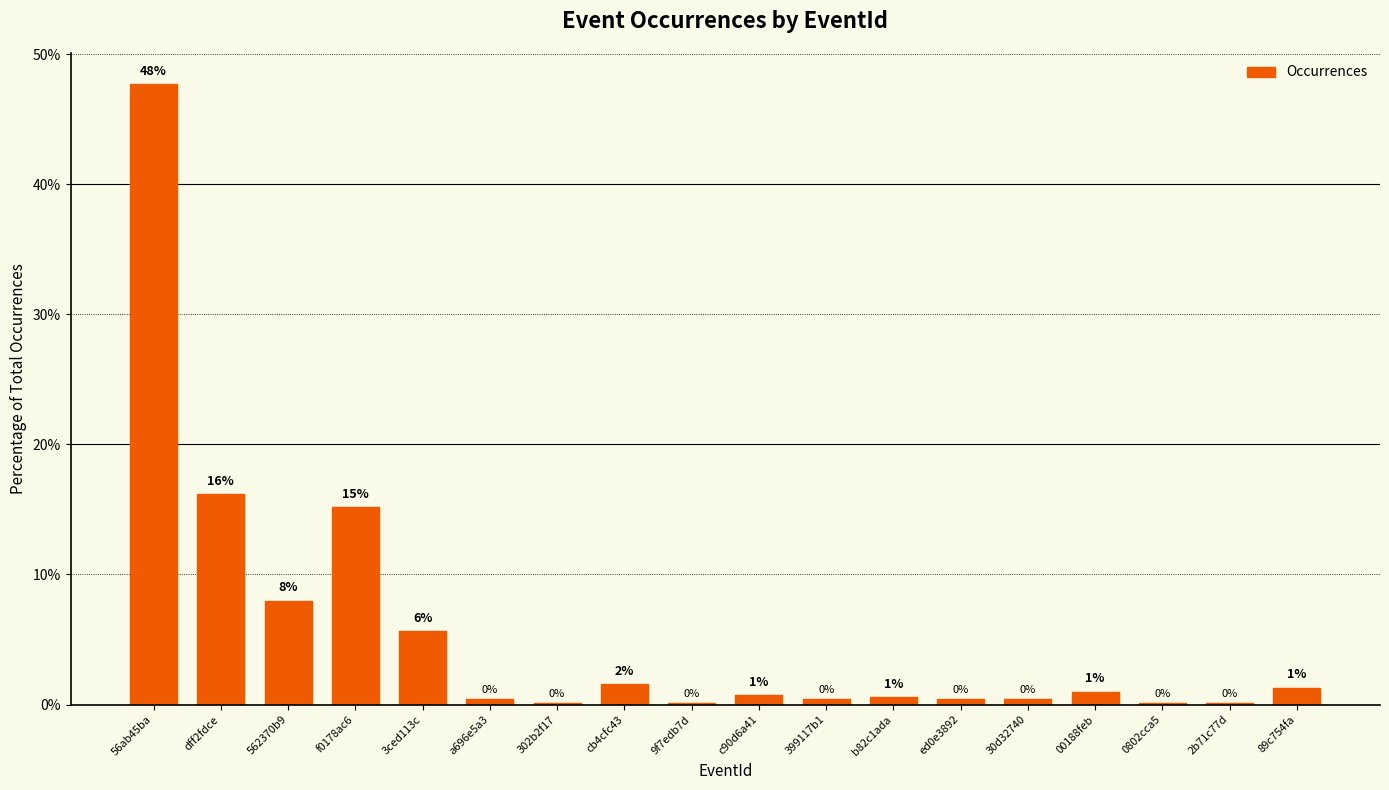

The chart shows a value of 21.3 at dff2fdce. True or false?

False